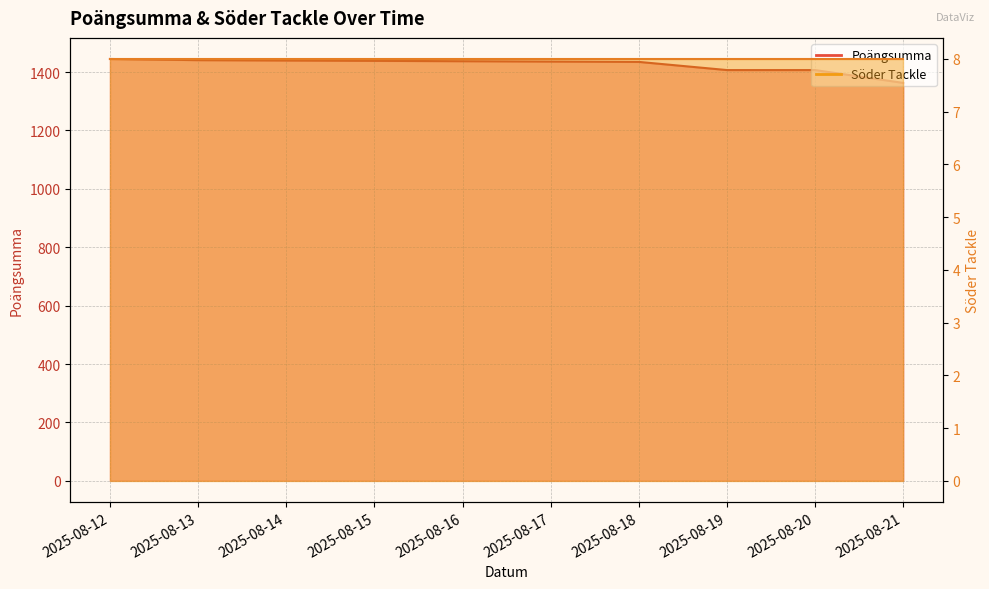

What is the sum of the values at 2025-08-12 and 2025-08-13?

2886